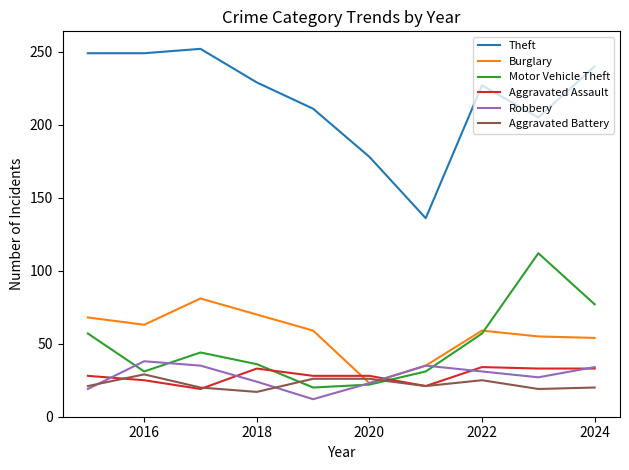

Which series has the largest range (max minus min)?

Theft